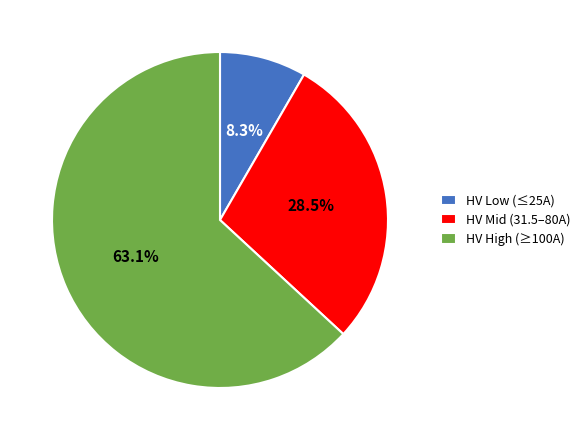

Is there a majority slice in this chart?

Yes